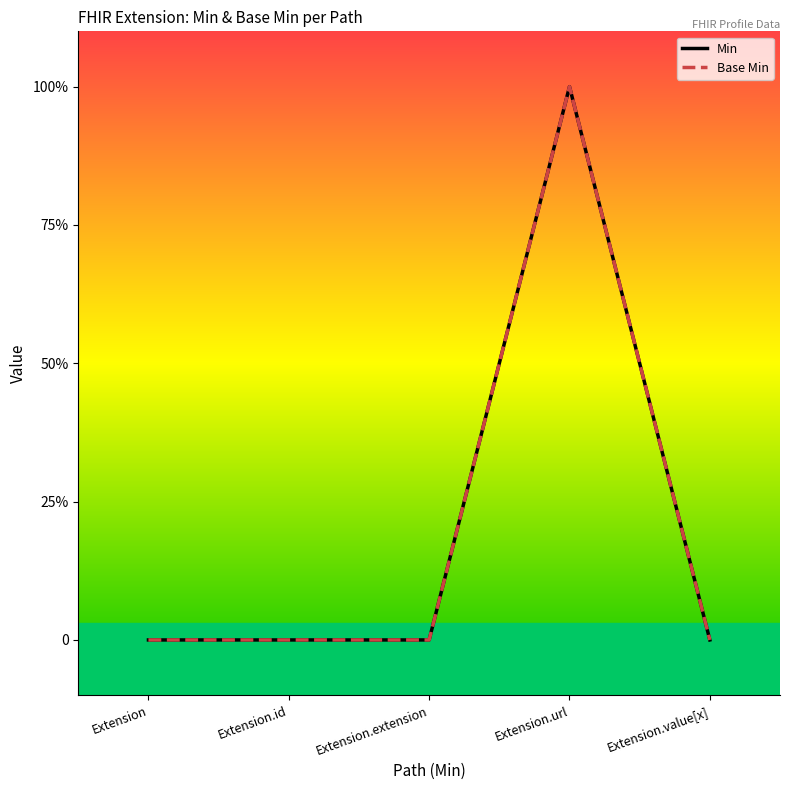

True or false: Base Min and Min cross at least once.

False